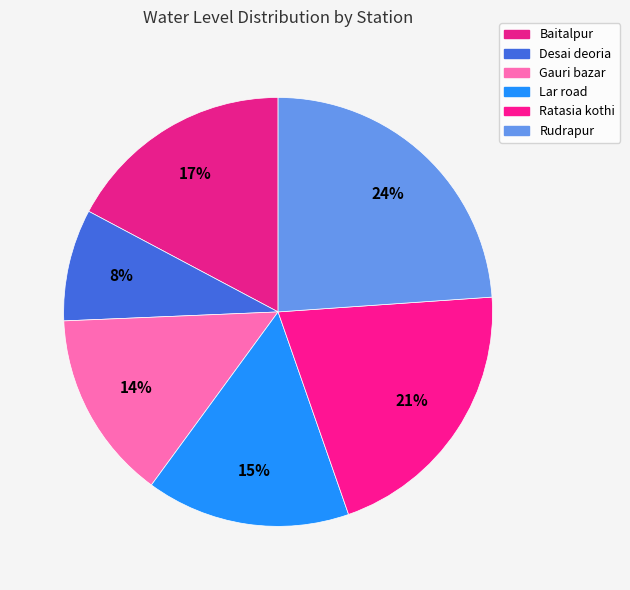

How many slices are in this pie chart?

6